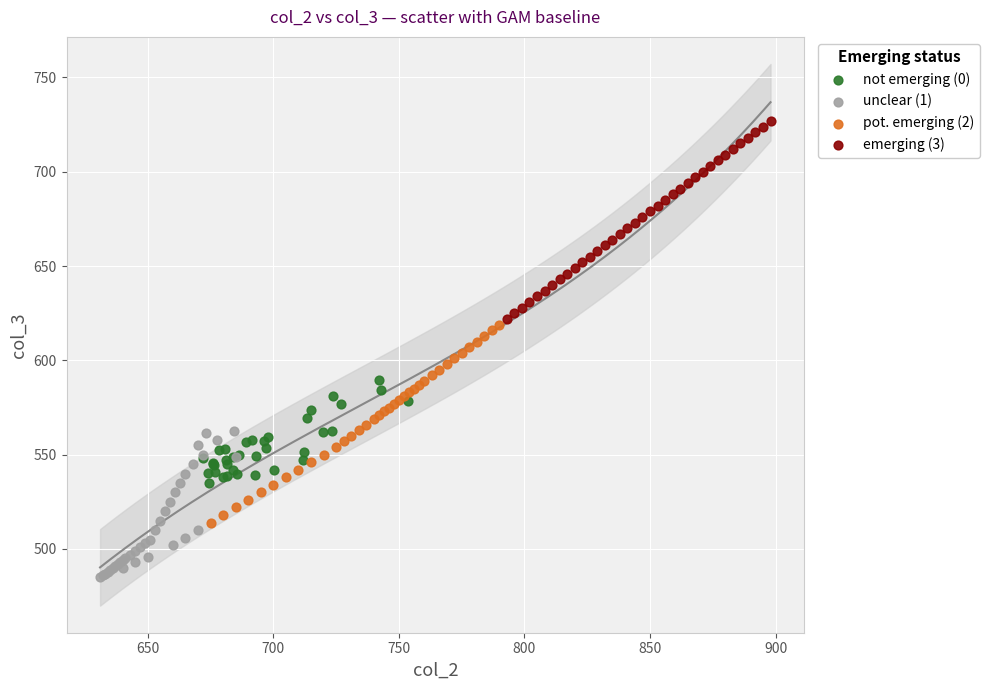

Which series contains the highest Y value?

emerging (3)